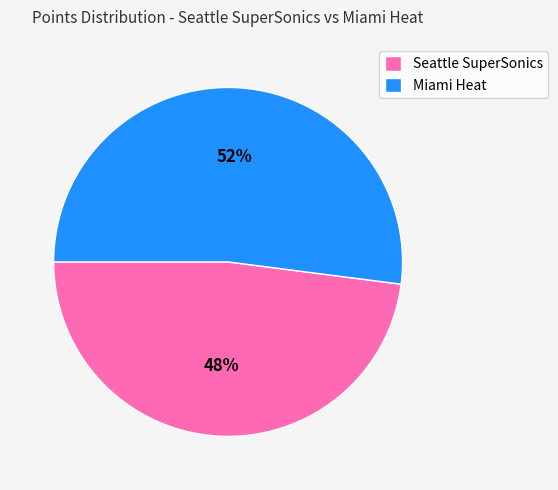

The Seattle SuperSonics slice represents 48% of the pie. True or false?

True